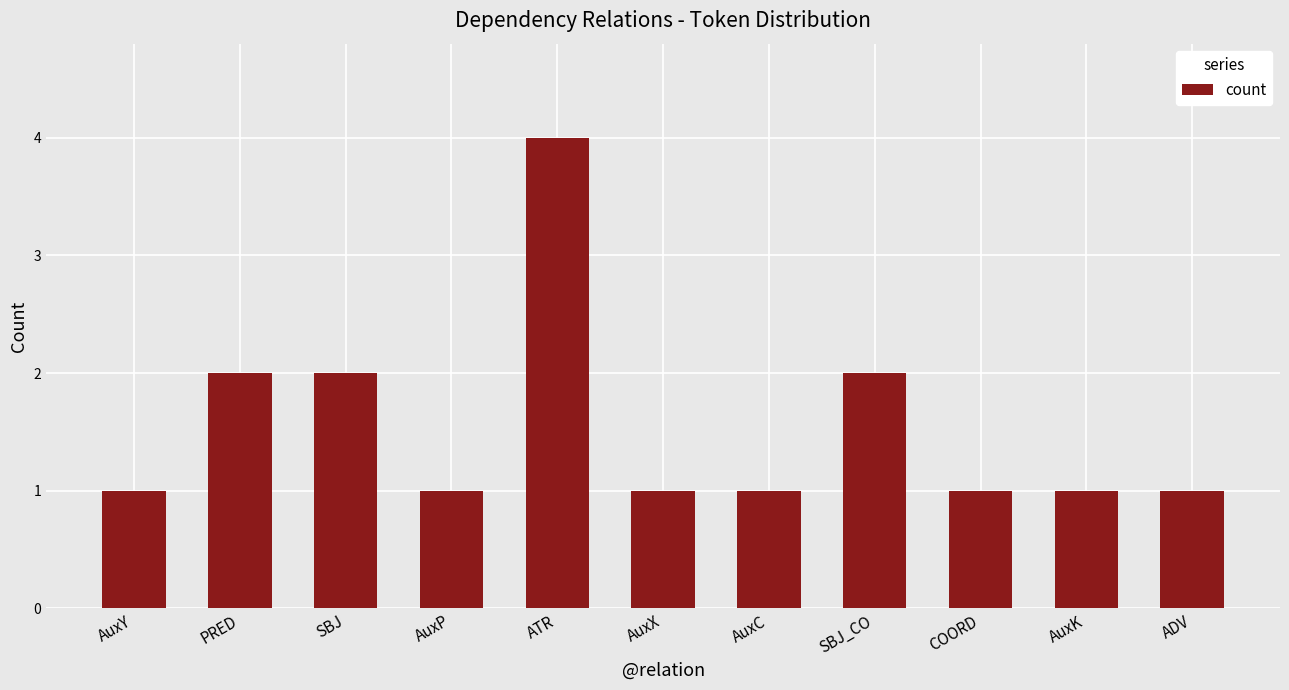

What is the label of the 4th bar from the left?

AuxP